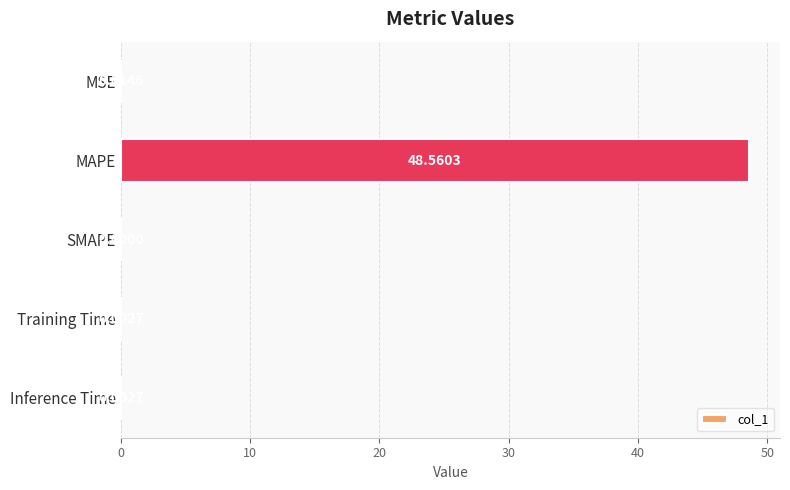

At which category does the chart reach its peak across all series?

MAPE